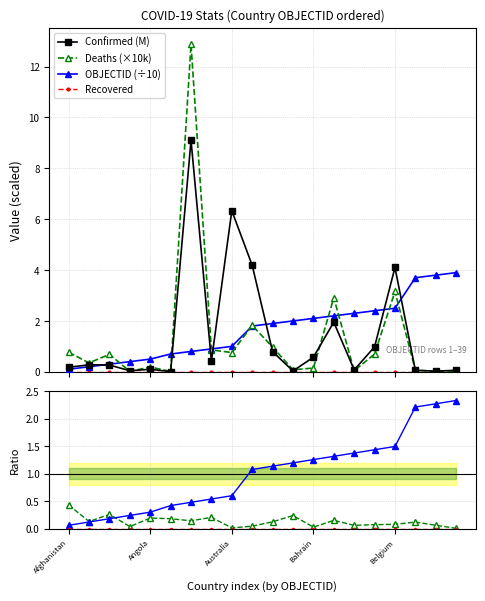

Between Austria and Bahamas, which series saw the biggest shift?

Confirmed